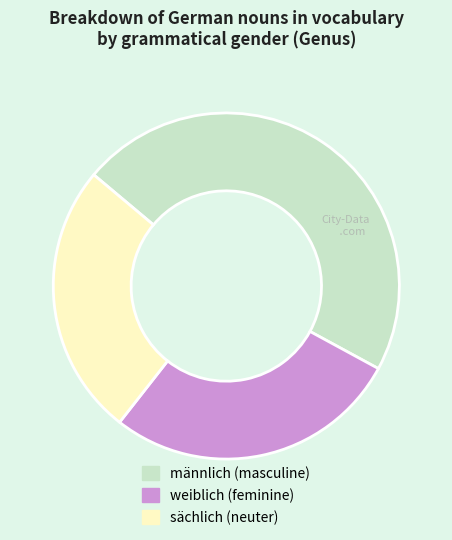

What is the largest slice in the pie chart?

männlich (masculine)